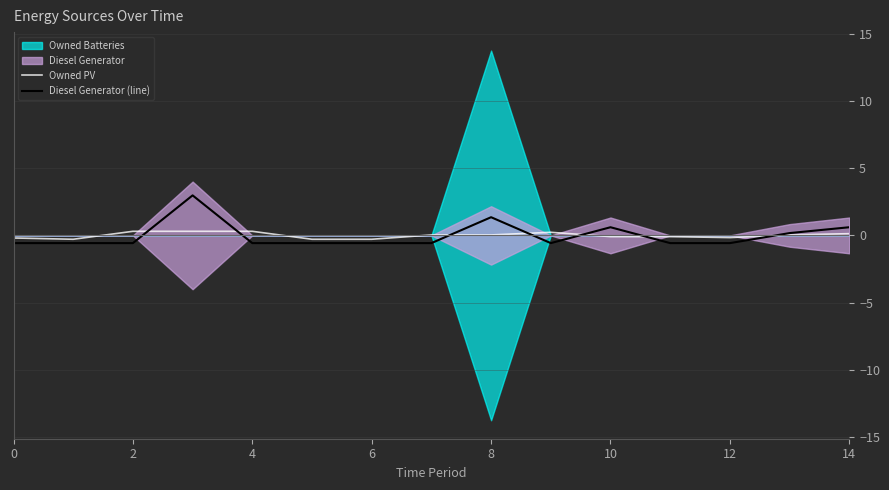

What is the maximum value for Diesel Generator (line)?

3.0